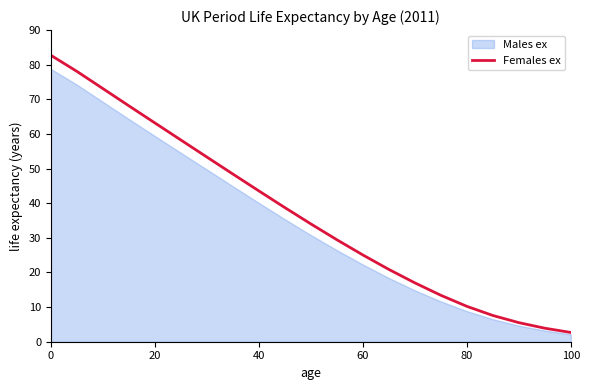

What is the maximum value for Females ex?

82.7